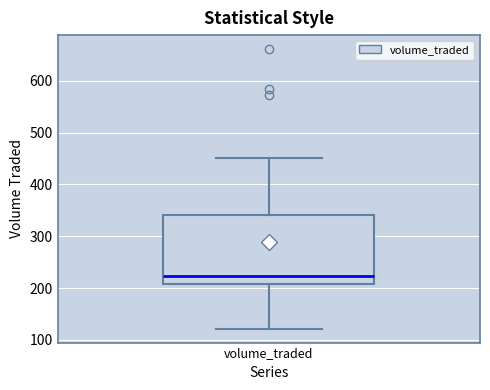

Transcribe this box plot: give where the median line is, the range the box spans, and where the two whiskers end, as read against the y-axis. The values are not printed on the chart, so give them approximately, as read against the axis.

median 220, box 210 to 340, whiskers 120 to 450